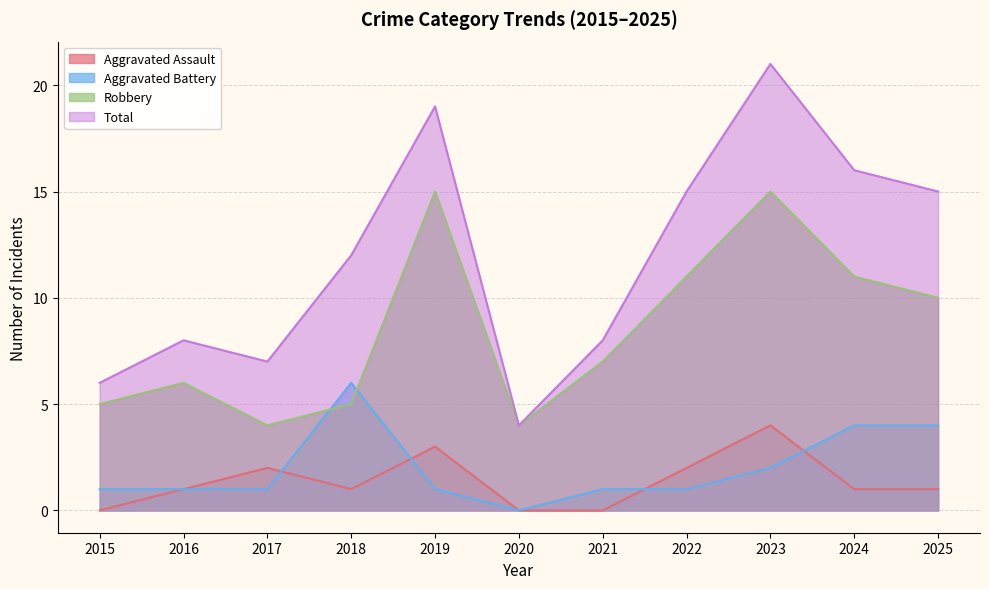

Reading left to right, list all the values displayed in this chart.

Aggravated Assault: 2015=0	2016=1	2017=2	2018=1	2019=3	2020=0	2021=0	2022=2	2023=4	2024=1	2025=1
Aggravated Battery: 2015=1	2016=1	2017=1	2018=6	2019=1	2020=0	2021=1	2022=1	2023=2	2024=4	2025=4
Robbery: 2015=5	2016=6	2017=4	2018=5	2019=15	2020=4	2021=7	2022=11	2023=15	2024=11	2025=10
Total: 2015=6	2016=8	2017=7	2018=12	2019=19	2020=4	2021=8	2022=15	2023=21	2024=16	2025=15